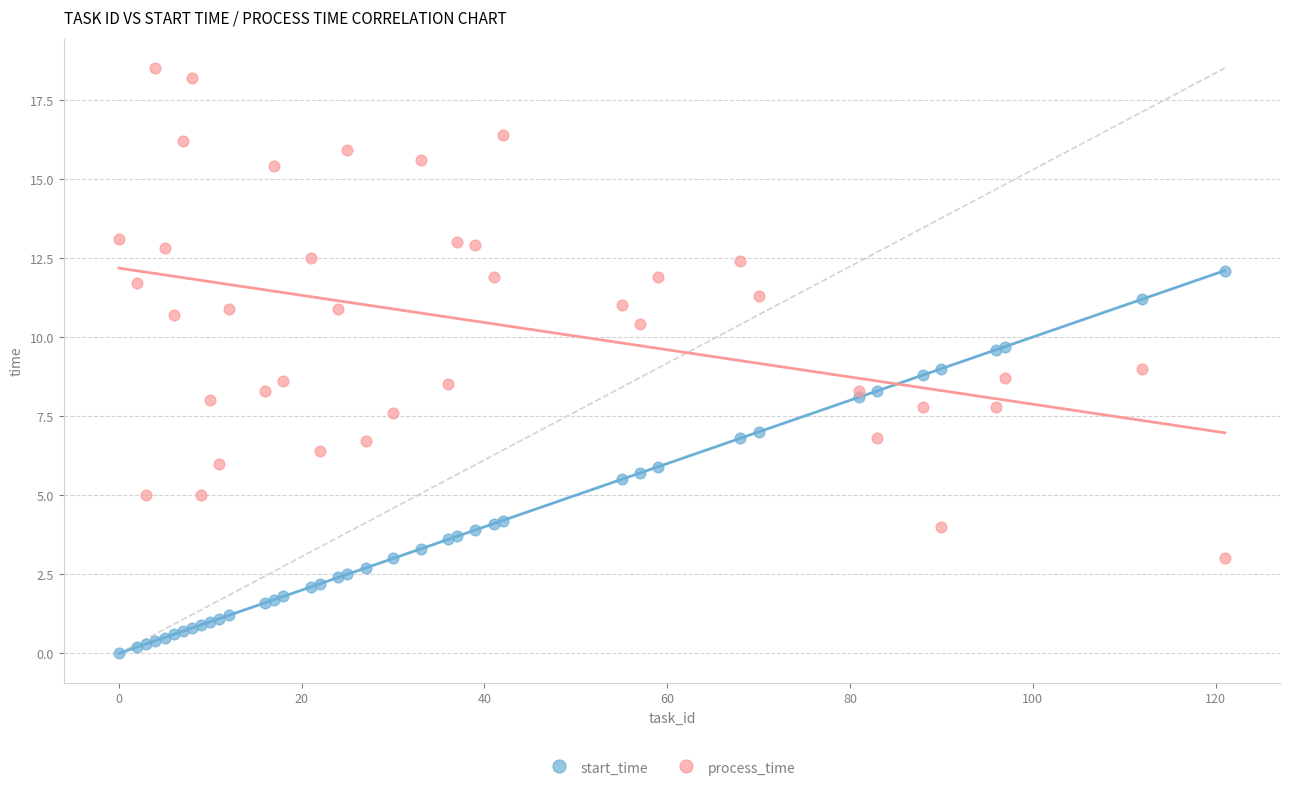

What is the X range (max minus min) for the scatter plot?

121.0